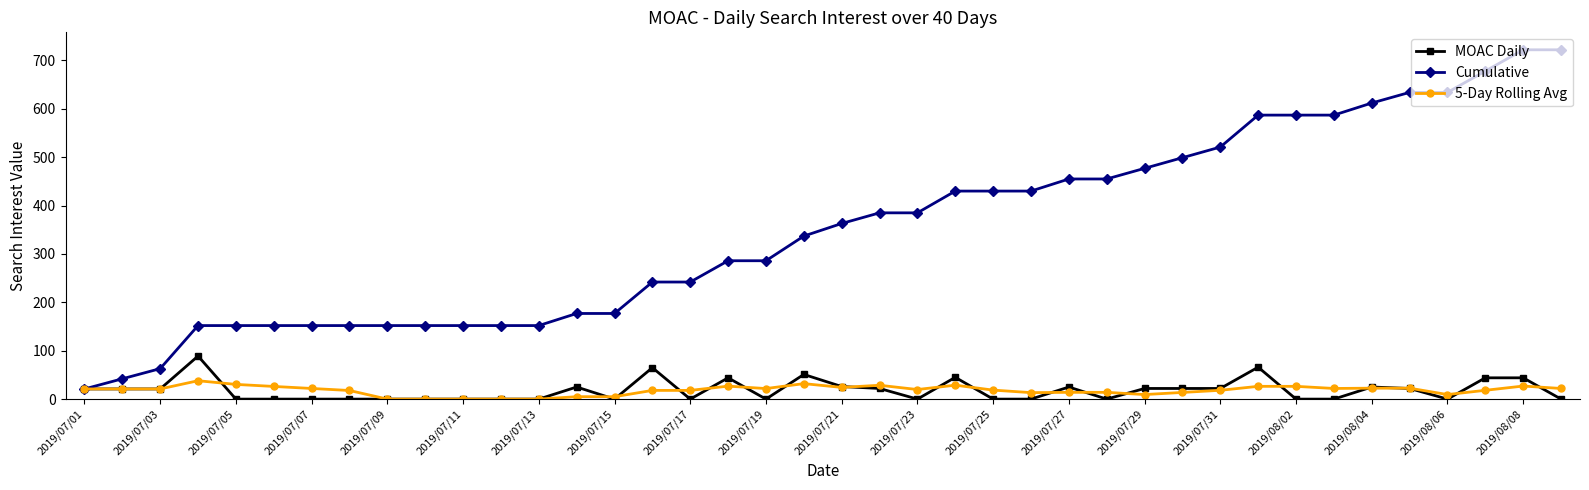

Rank the series by their maximum value, from lowest to highest.

5-Day Rolling Avg, MOAC Daily, Cumulative